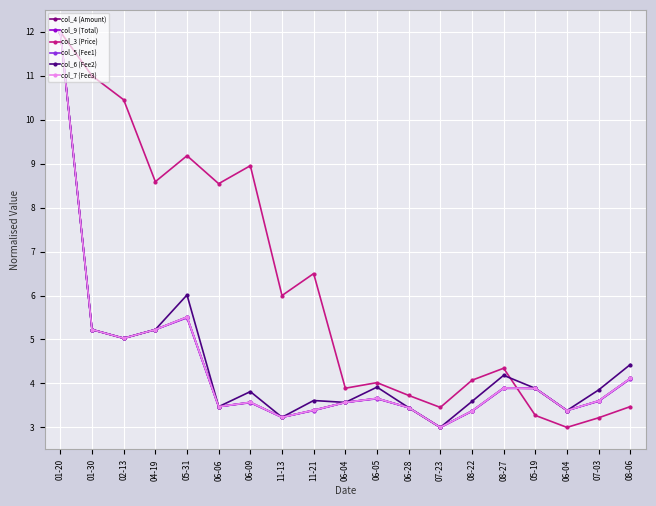

What is the highest value of the col_5 (Fee1) series?

12.0